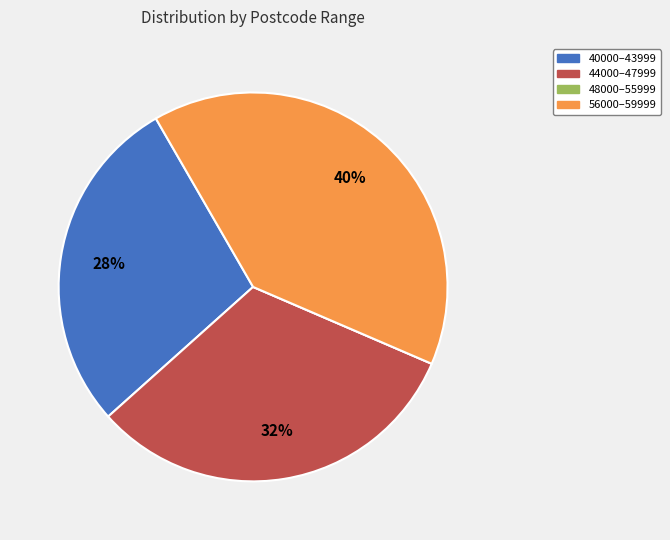

Is there any slice that represents more than half of the pie?

No